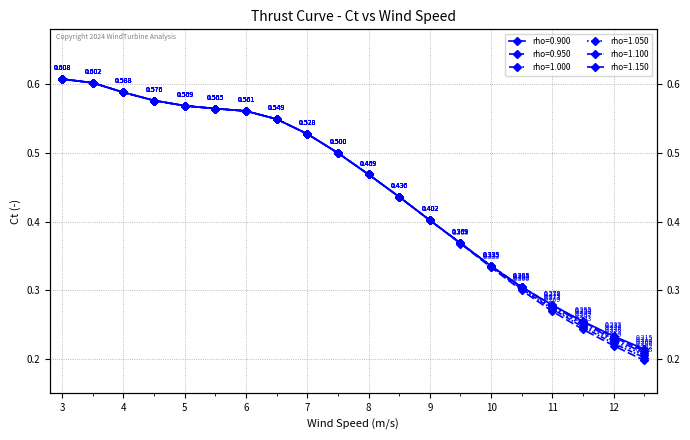

Reading right to left, transcribe all the data shown in this chart.

rho=0.900: 12.5=0.2	12.0=0.2	11.5=0.3	11.0=0.3	10.5=0.3	10.0=0.3	9.5=0.4	9.0=0.4	8.5=0.4	8.0=0.5	7.5=0.5	7.0=0.5	6.5=0.5	6.0=0.6	5.5=0.6	5.0=0.6	4.5=0.6	4.0=0.6	3.5=0.6	3.0=0.6
rho=0.950: 12.5=0.2	12.0=0.2	11.5=0.3	11.0=0.3	10.5=0.3	10.0=0.3	9.5=0.4	9.0=0.4	8.5=0.4	8.0=0.5	7.5=0.5	7.0=0.5	6.5=0.5	6.0=0.6	5.5=0.6	5.0=0.6	4.5=0.6	4.0=0.6	3.5=0.6	3.0=0.6
rho=1.000: 12.5=0.2	12.0=0.2	11.5=0.3	11.0=0.3	10.5=0.3	10.0=0.3	9.5=0.4	9.0=0.4	8.5=0.4	8.0=0.5	7.5=0.5	7.0=0.5	6.5=0.5	6.0=0.6	5.5=0.6	5.0=0.6	4.5=0.6	4.0=0.6	3.5=0.6	3.0=0.6
rho=1.050: 12.5=0.2	12.0=0.2	11.5=0.2	11.0=0.3	10.5=0.3	10.0=0.3	9.5=0.4	9.0=0.4	8.5=0.4	8.0=0.5	7.5=0.5	7.0=0.5	6.5=0.5	6.0=0.6	5.5=0.6	5.0=0.6	4.5=0.6	4.0=0.6	3.5=0.6	3.0=0.6
rho=1.100: 12.5=0.2	12.0=0.2	11.5=0.2	11.0=0.3	10.5=0.3	10.0=0.3	9.5=0.4	9.0=0.4	8.5=0.4	8.0=0.5	7.5=0.5	7.0=0.5	6.5=0.5	6.0=0.6	5.5=0.6	5.0=0.6	4.5=0.6	4.0=0.6	3.5=0.6	3.0=0.6
rho=1.150: 12.5=0.2	12.0=0.2	11.5=0.2	11.0=0.3	10.5=0.3	10.0=0.3	9.5=0.4	9.0=0.4	8.5=0.4	8.0=0.5	7.5=0.5	7.0=0.5	6.5=0.5	6.0=0.6	5.5=0.6	5.0=0.6	4.5=0.6	4.0=0.6	3.5=0.6	3.0=0.6